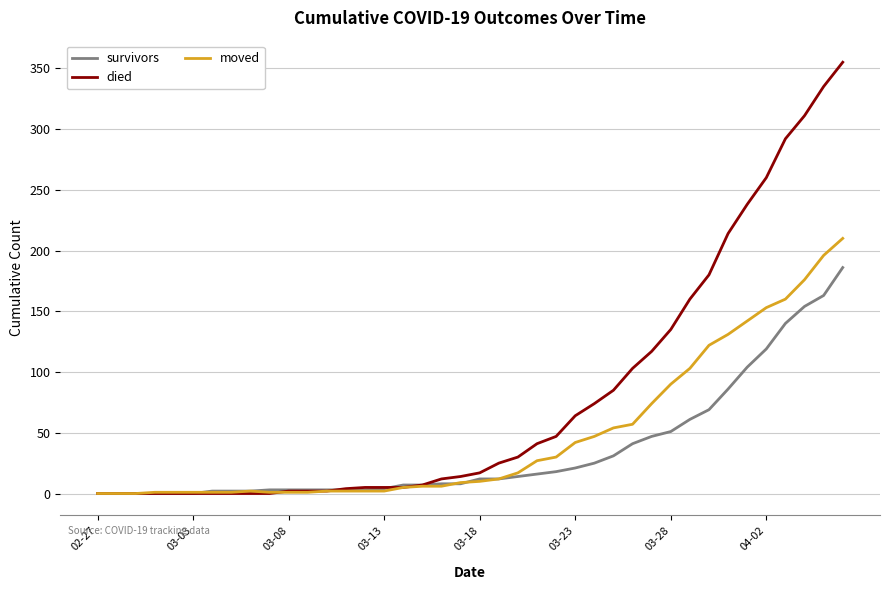

Rank the series by their average value, from highest to lowest.

died, moved, survivors